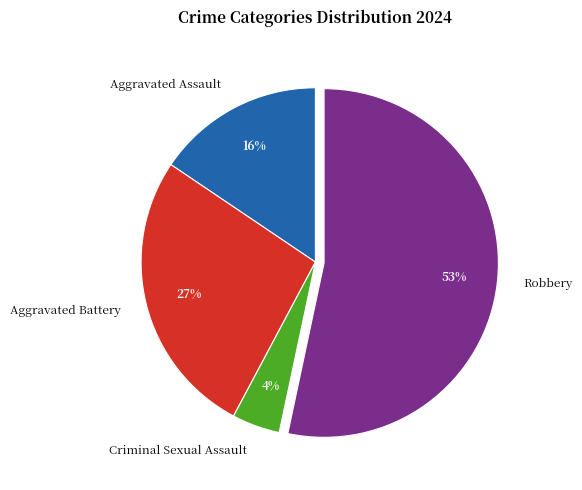

Which slice represents more than half of the pie?

Robbery